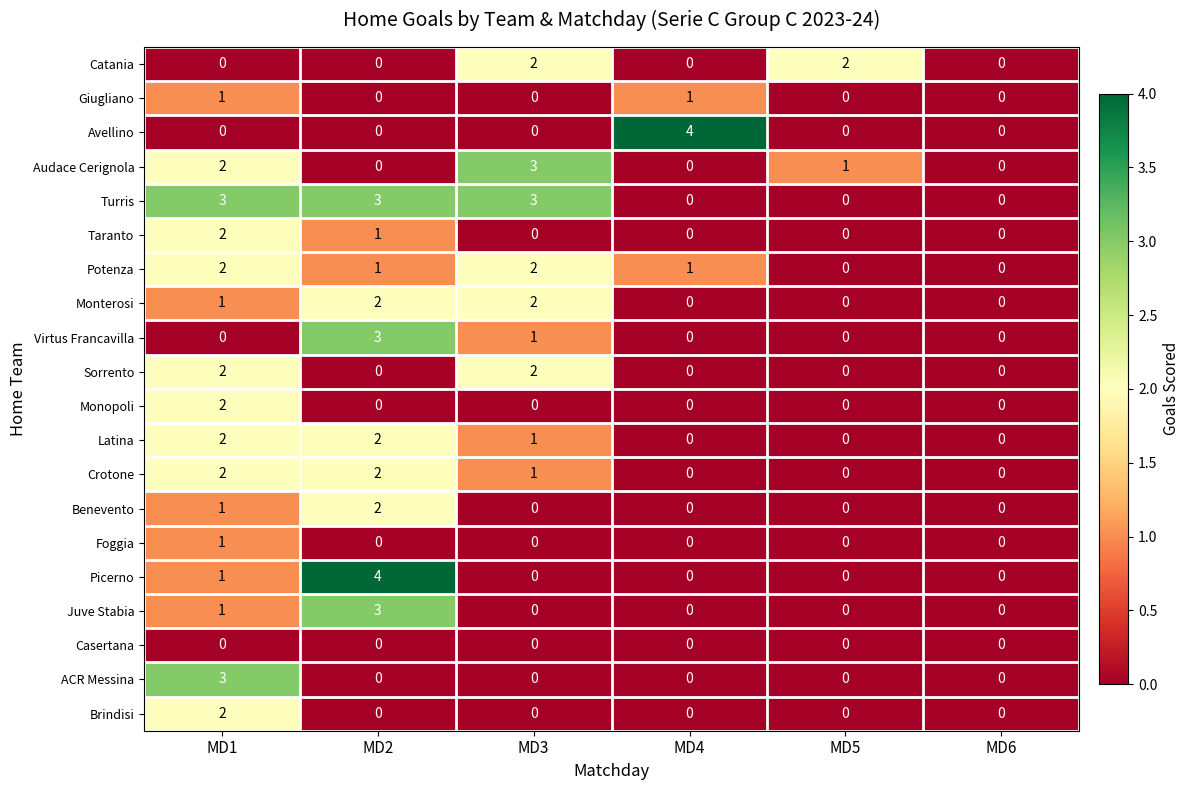

True or false: Benevento has a value of -1 at MD4.

False